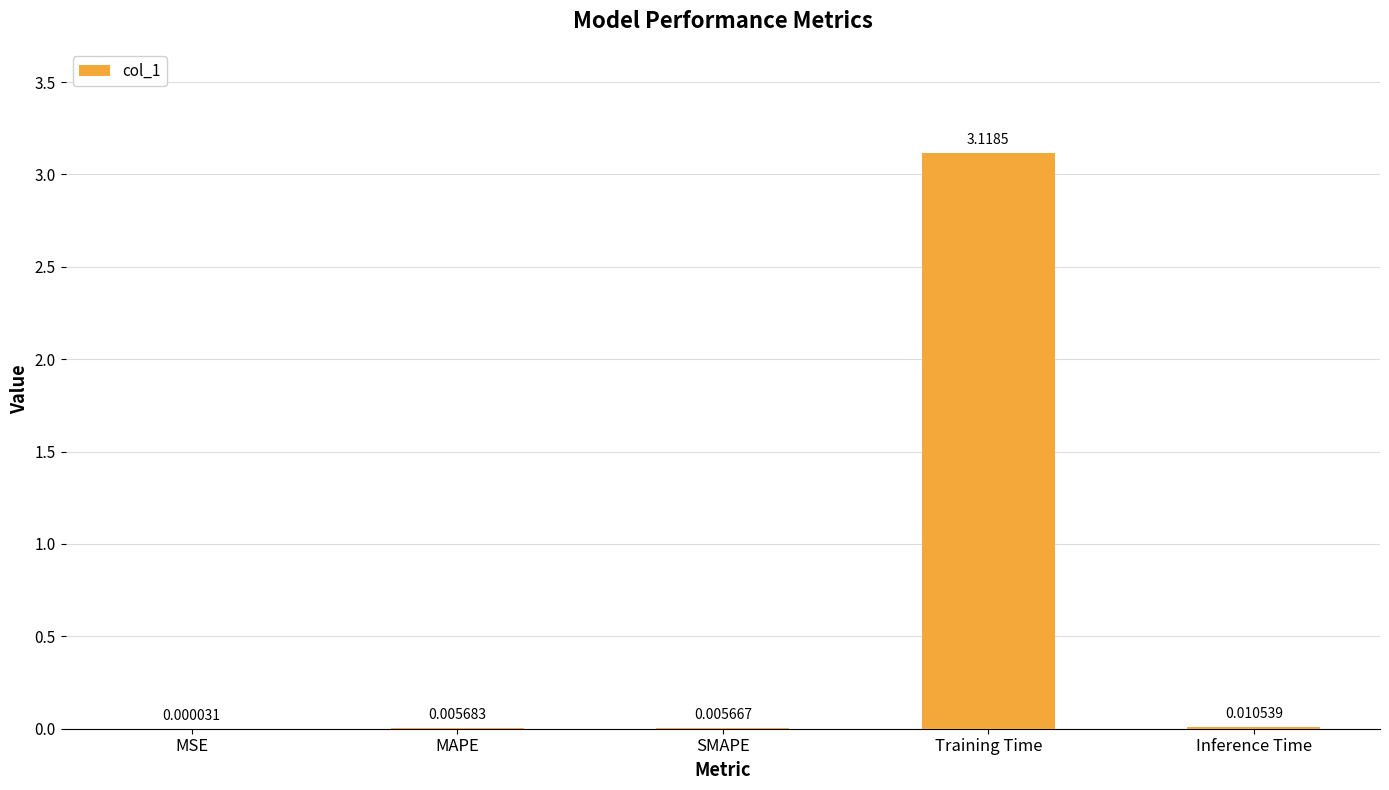

Which label corresponds to the largest value in the chart?

Training Time